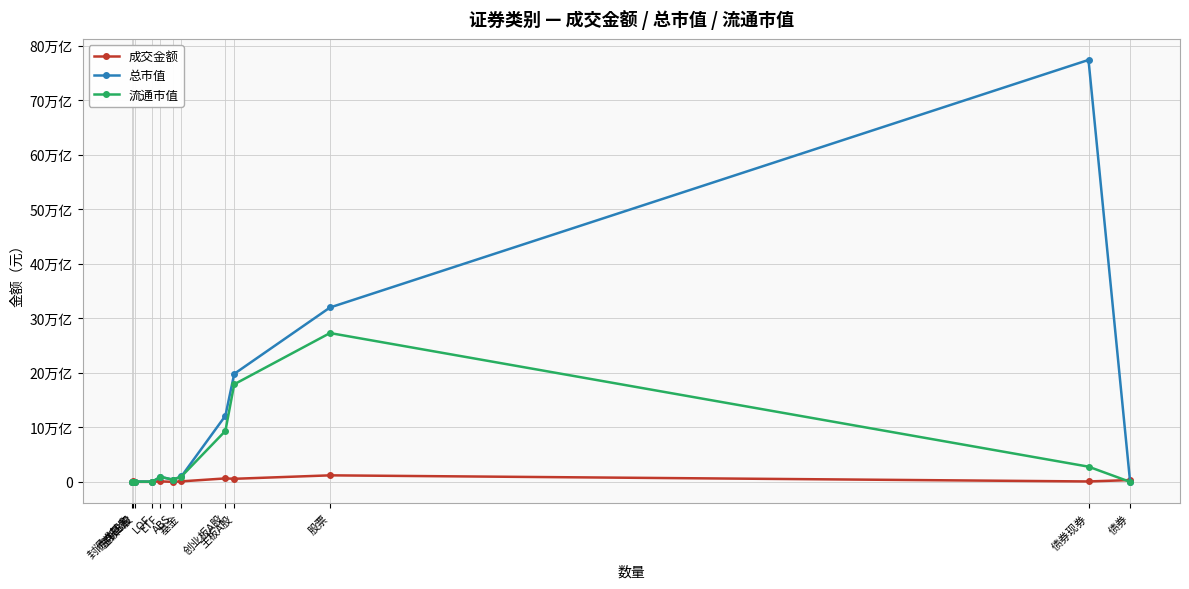

What is the sum of the 成交金额 values at 股票 and LOF?

1197824430152.3